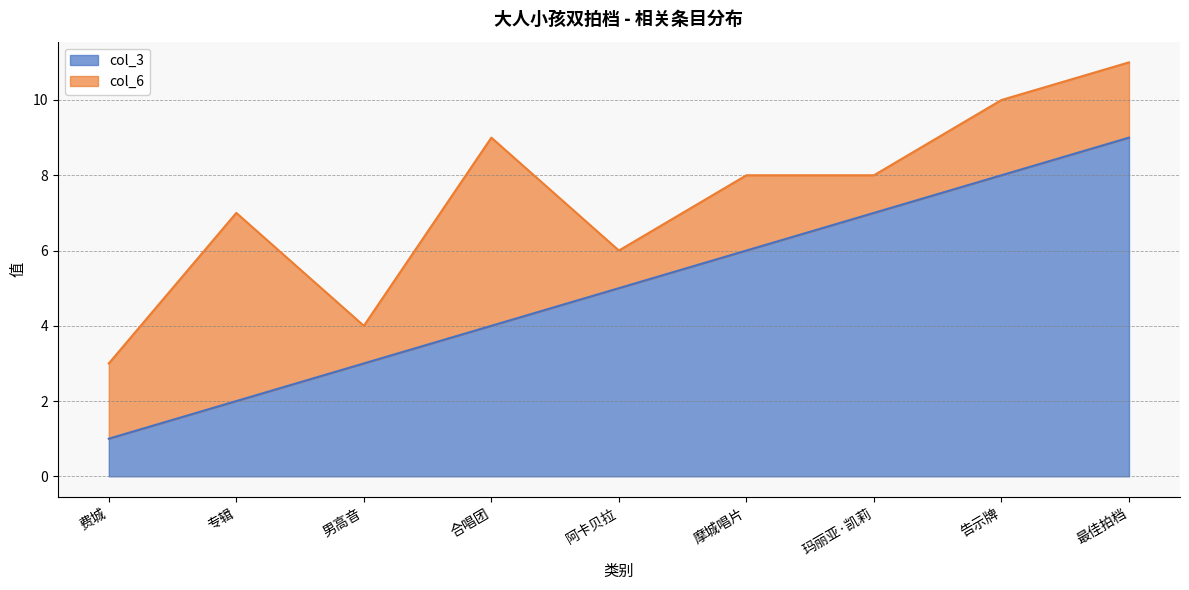

What is the total value across all series at 合唱团?

9